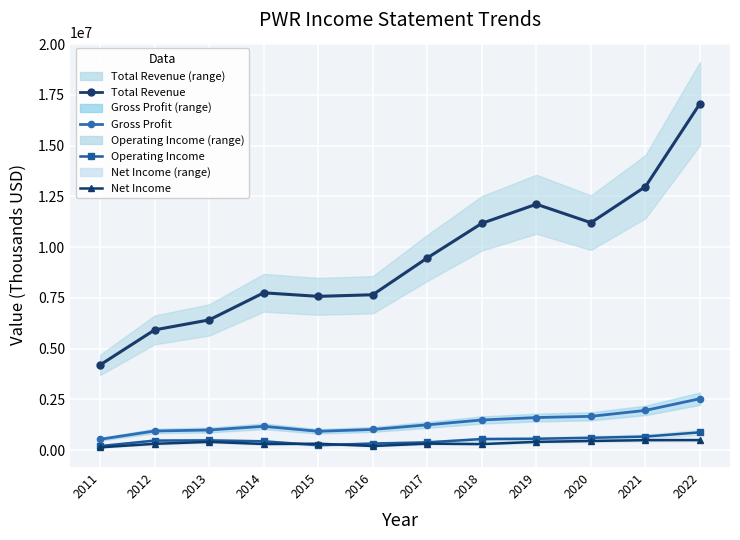

What is the highest value of the Gross Profit series?

2529200